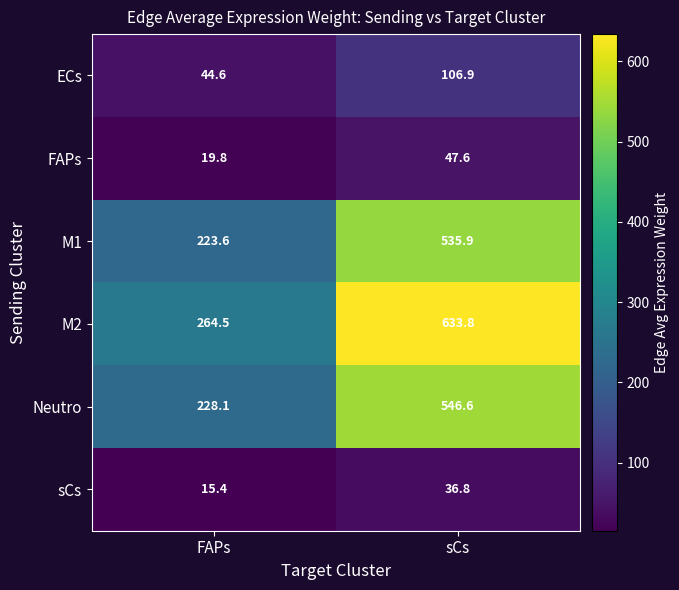

At which category is the sum across all series the highest?

sCs